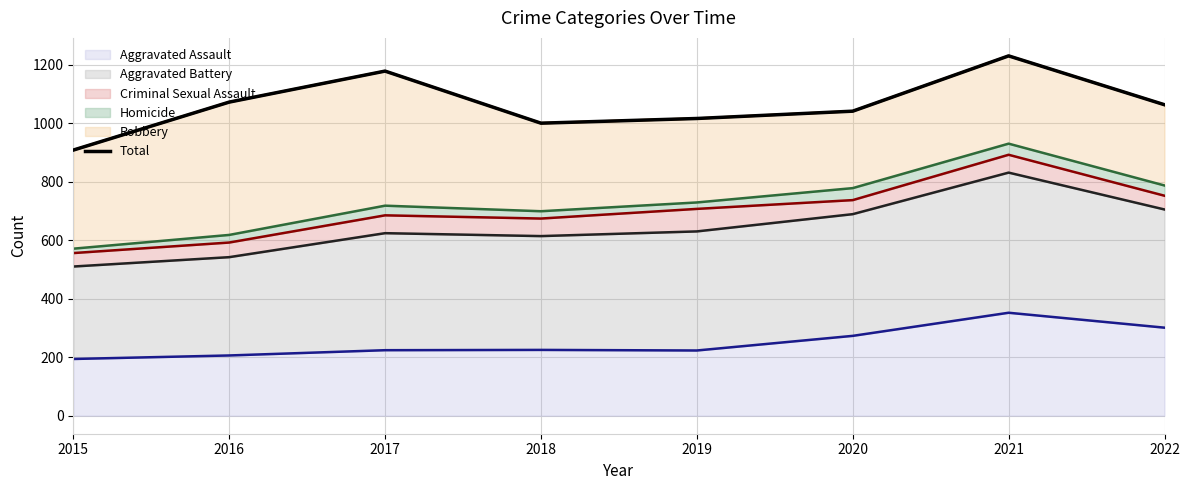

How many lines are shown in the chart?

1